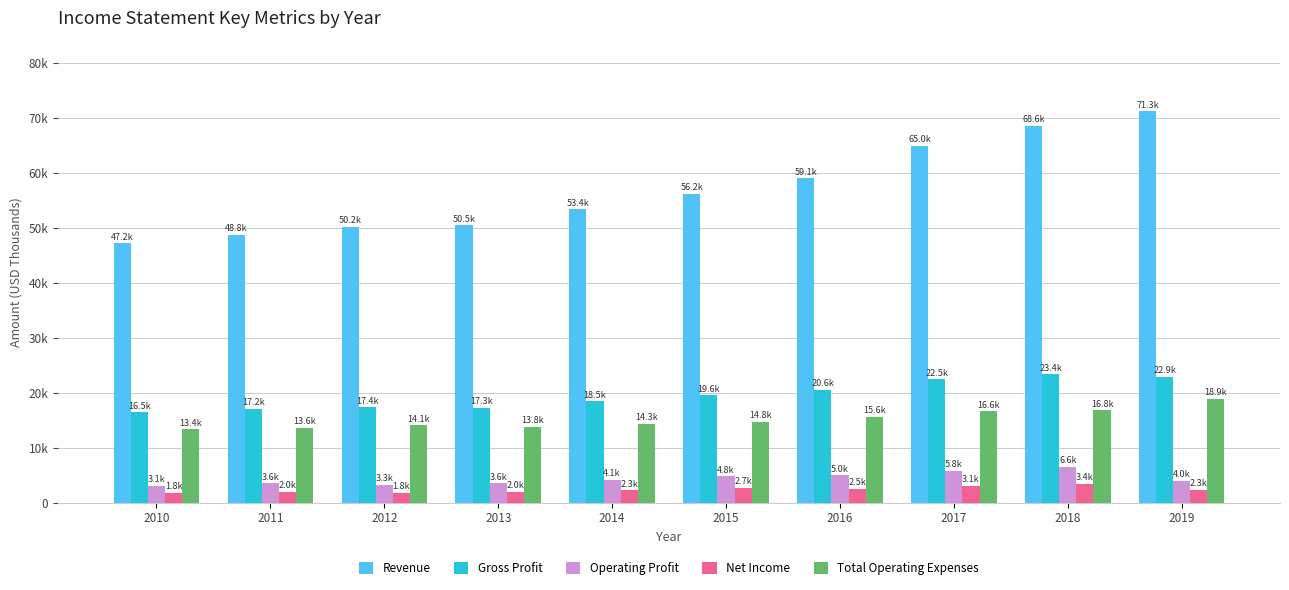

Does the chart contain any negative values?

No